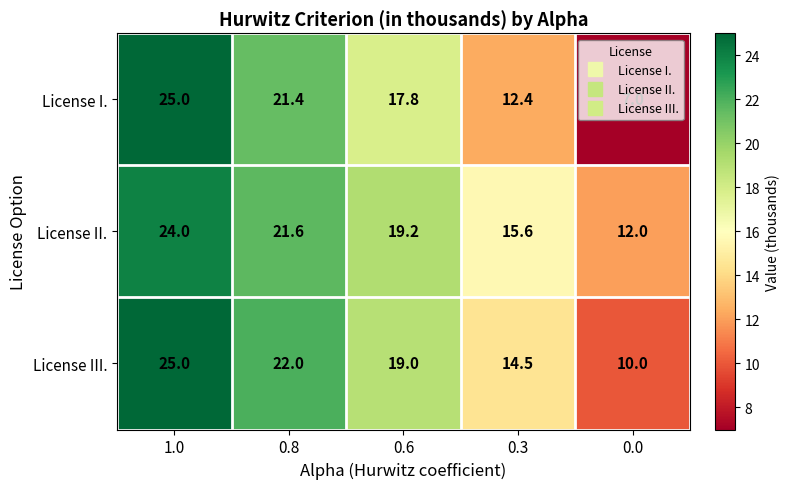

What is the highest value of the License I. series?

25.0